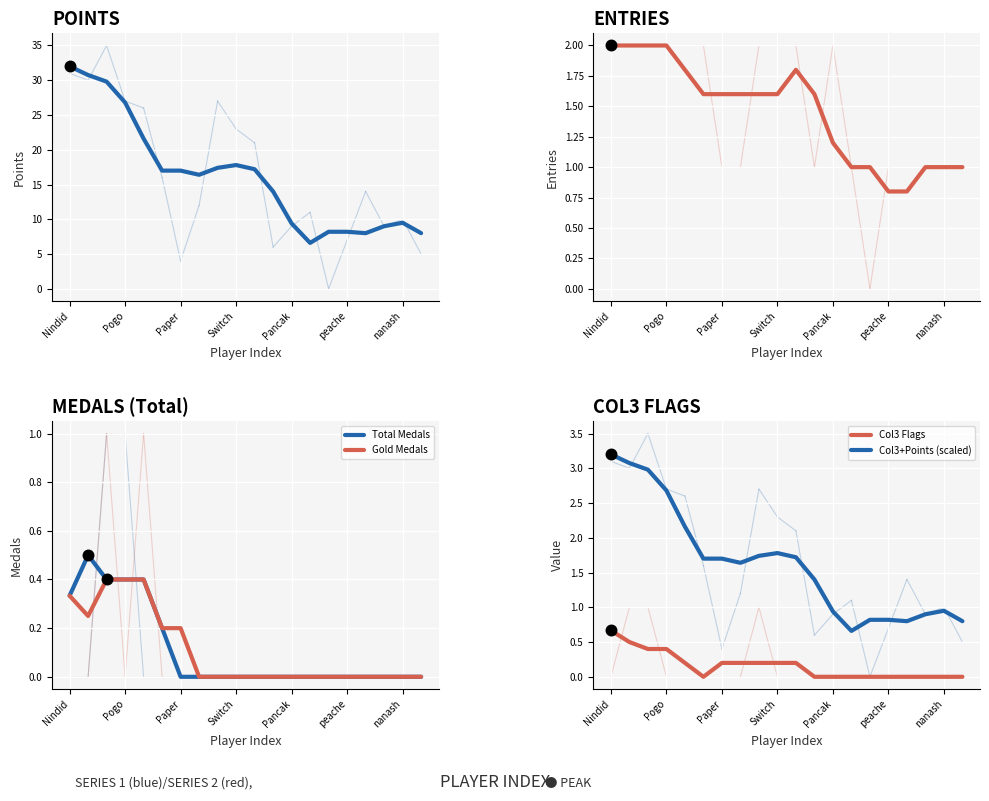

What is the highest value of the Gold Medals series?

0.4